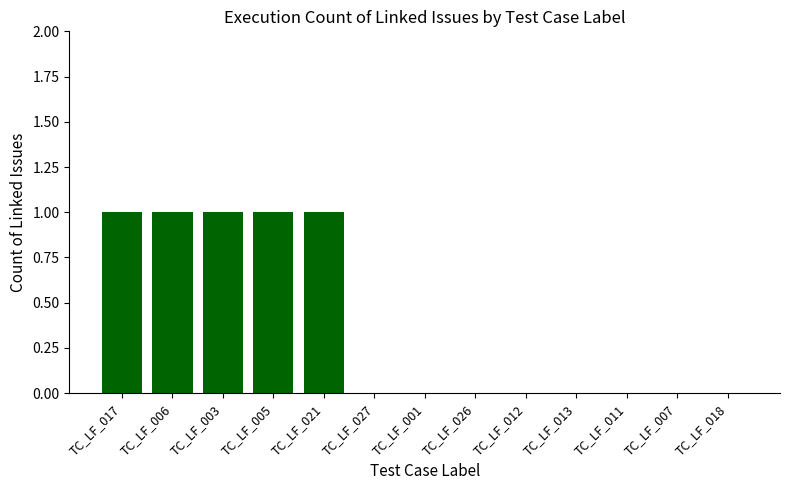

Reading left to right, what are all the values shown in this chart?

TC_LF_017=1	TC_LF_006=1	TC_LF_003=1	TC_LF_005=1	TC_LF_021=1	TC_LF_027=0	TC_LF_001=0	TC_LF_026=0	TC_LF_012=0	TC_LF_013=0	TC_LF_011=0	TC_LF_007=0	TC_LF_018=0